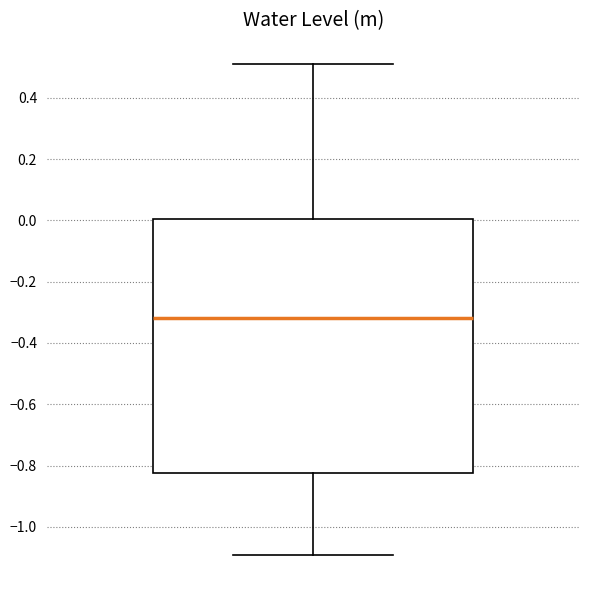

Transcribe this box plot: give where the median line is, the range the box spans, and where the two whiskers end, as read against the y-axis. The values are not printed on the chart, so give them approximately, as read against the axis.

median -0.32, box -0.82 to 0.00, whiskers -1.10 to 0.50